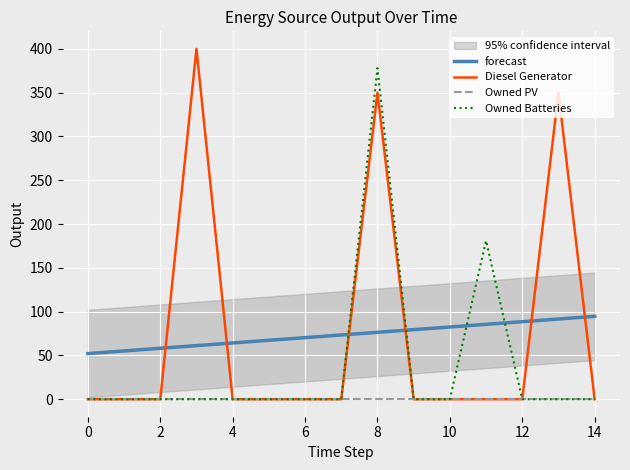

The value of forecast at 0 is 81.4. True or false?

False